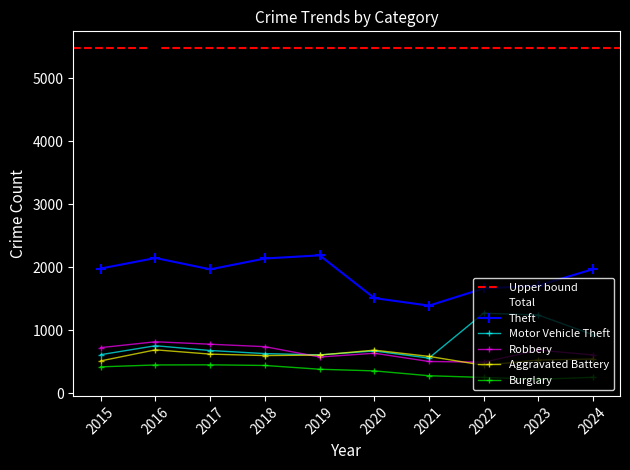

Reading right to left, extract all data points from this chart.

Theft: 1969	1711	1665	1392	1512	2190	2140	1968	2148	1981
Total: 4983	5065	4763	3971	4556	5008	5163	5096	5481	4770